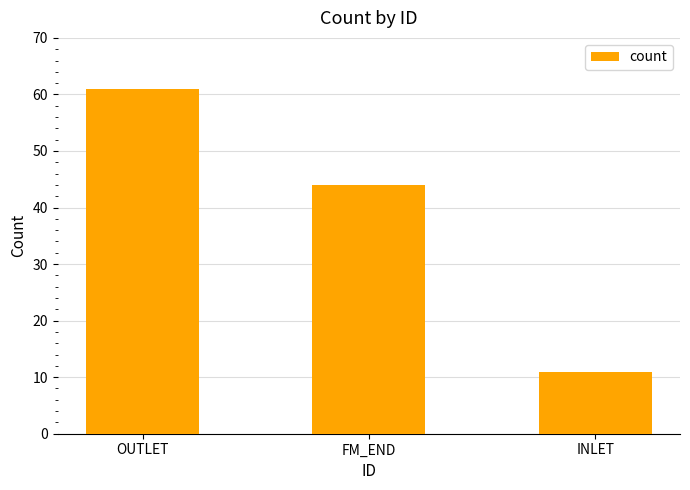

What is the sum of all values?

116